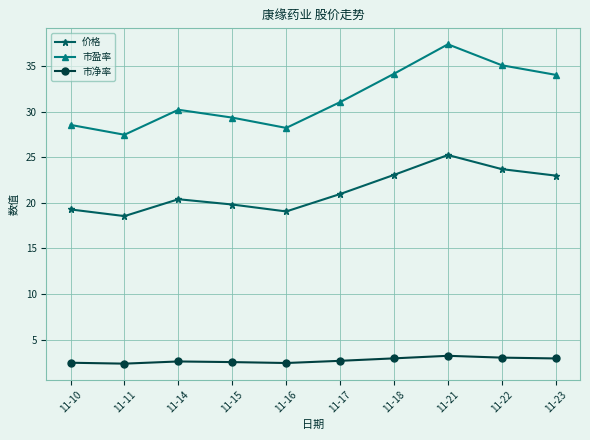

What is the difference between the 市净率 values at 11-11 and 11-14?

0.2